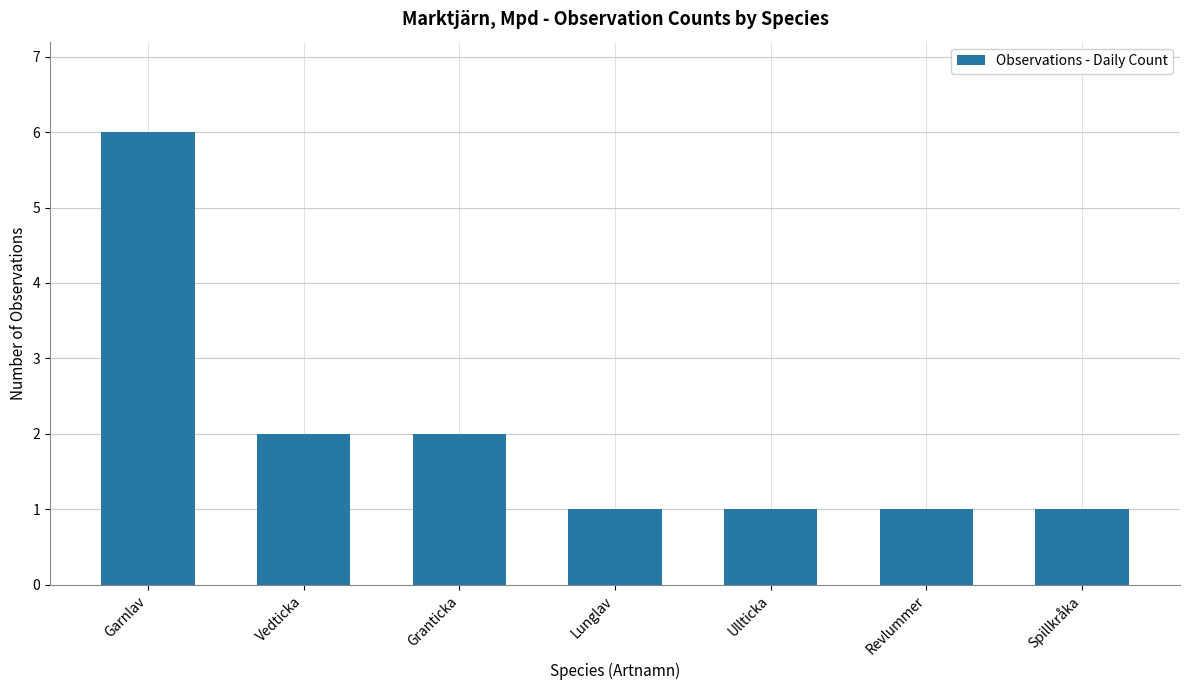

What is the greatest value displayed?

6